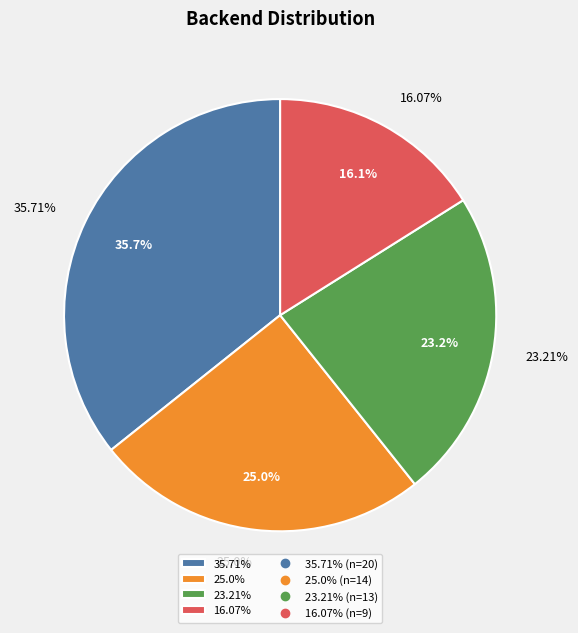

True or false: 23.21% accounts for 36% of the total.

False